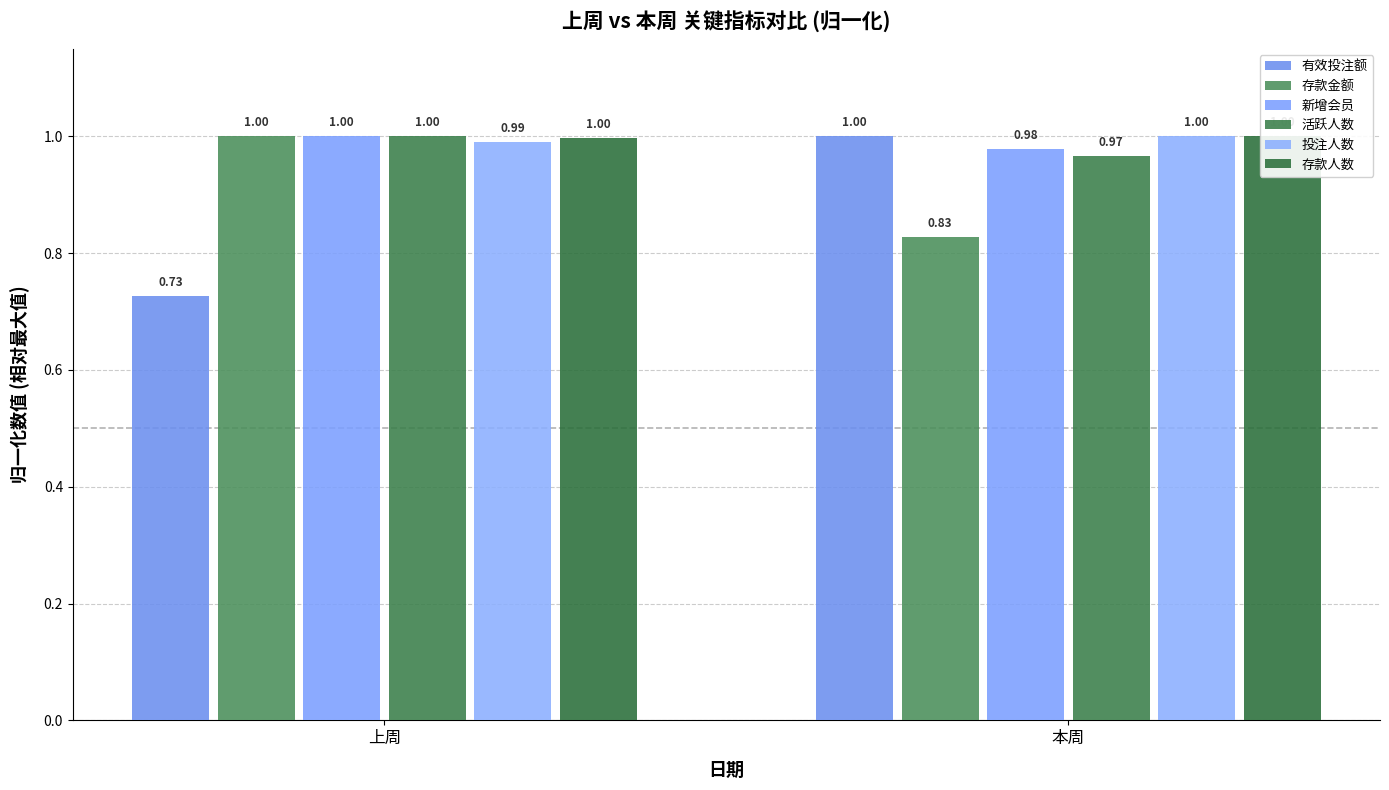

Reading left to right, list all the values displayed in this chart.

有效投注额: 0.7	1.0
存款金额: 1.0	0.8
新增会员: 1.0	1.0
活跃人数: 1.0	1.0
投注人数: 1.0	1.0
存款人数: 1.0	1.0